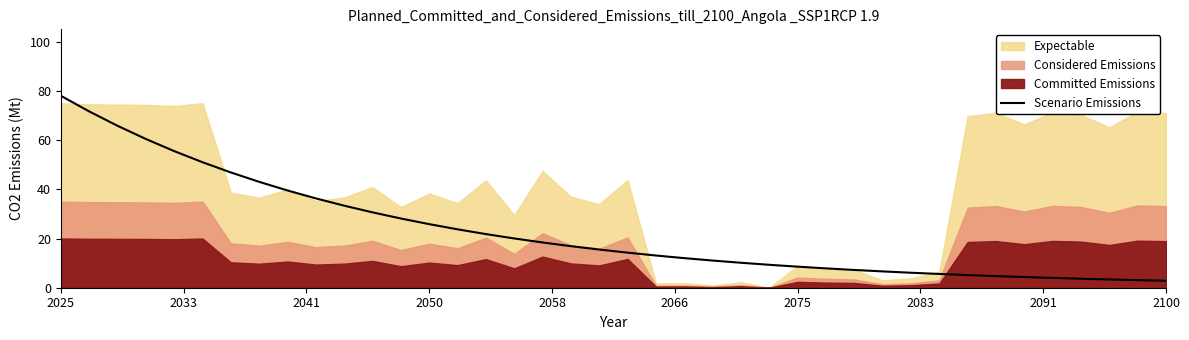

Reading right to left, what are all the values shown in this chart?

2.8	3.1	3.4	3.7	4.0	4.3	4.7	5.1	5.6	6.1	6.6	7.2	7.9	8.6	9.3	10.1	11.0	12.0	13.1	14.2	15.5	16.9	18.4	20.0	21.8	23.7	25.8	28.1	30.6	33.3	36.3	39.5	43.0	46.8	51.0	55.5	60.4	65.8	71.6	78.0